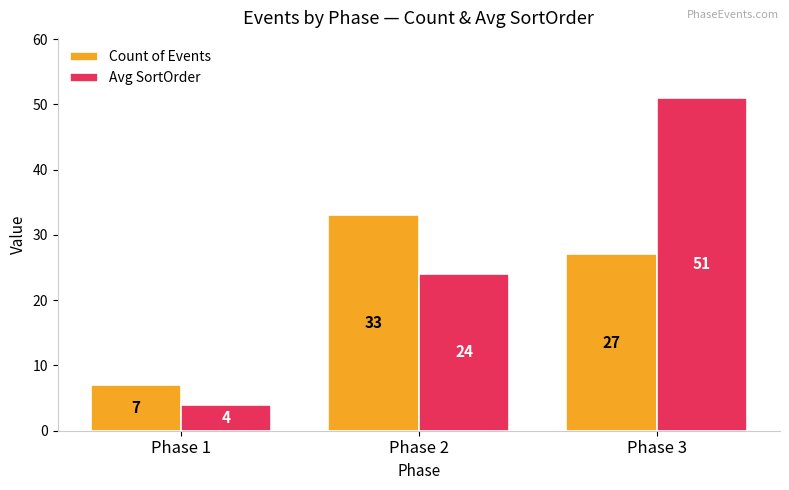

What is the value of the Count of Events bar at the 3rd from the left?

27